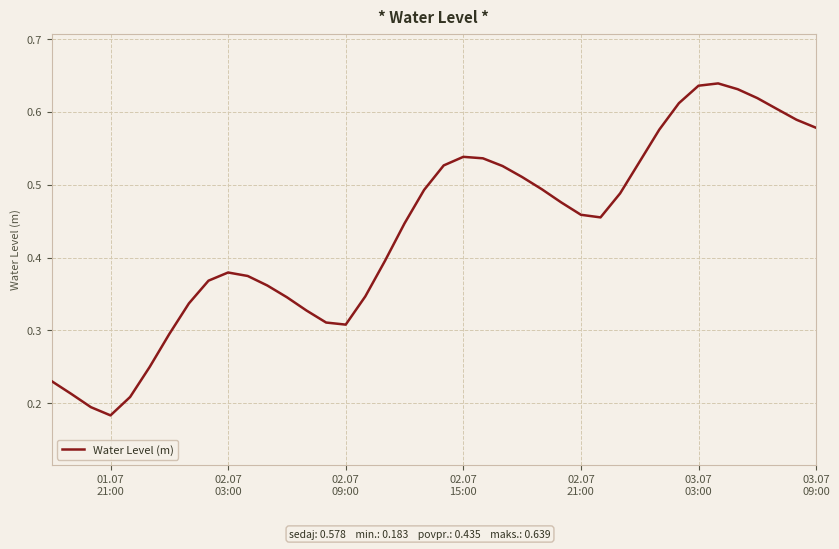

Count the number of categories in the chart.

40